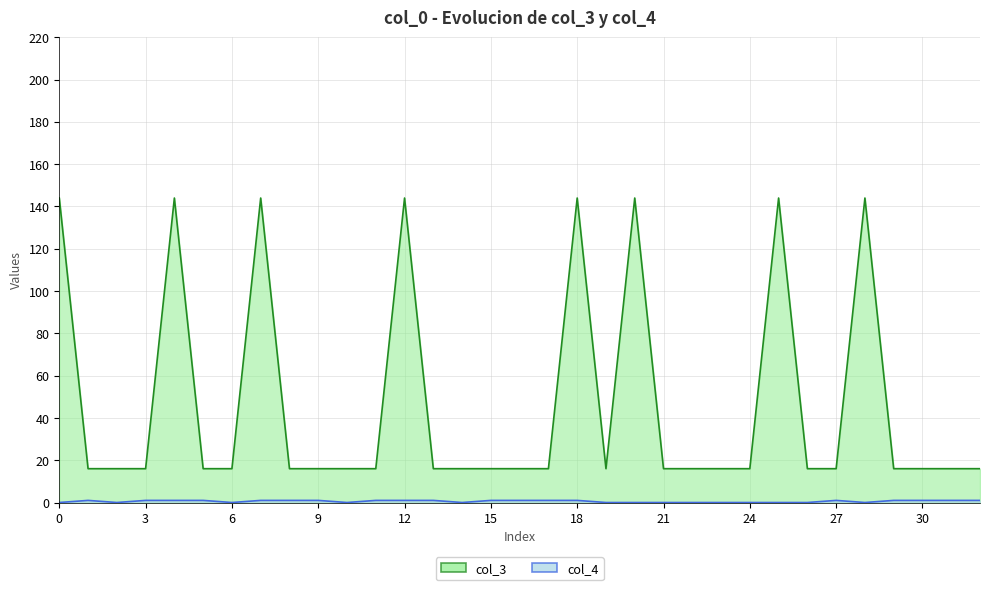

How many values in col_4 are above zero?

19